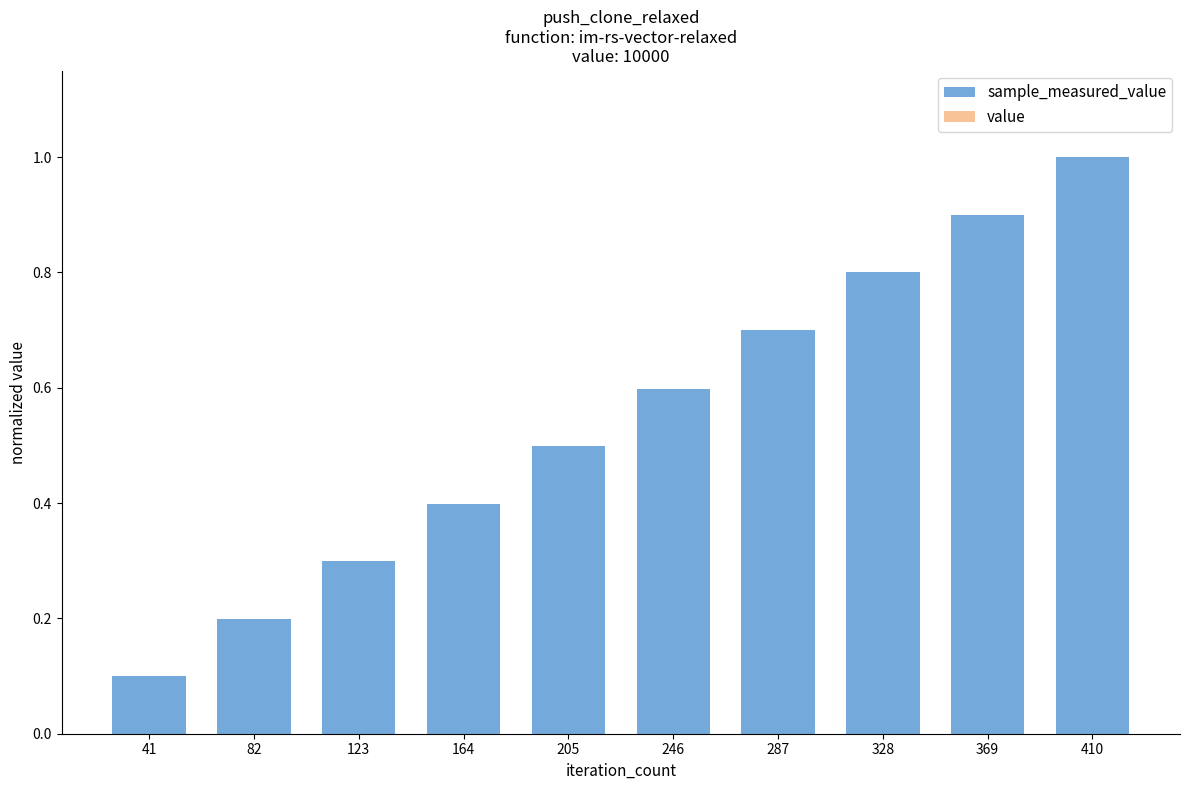

Reading left to right, what are all the values shown in this chart?

sample_measured_value: 0.1	0.2	0.3	0.4	0.5	0.6	0.7	0.8	0.9	1.0
value: 0.0	0.0	0.0	0.0	0.0	0.0	0.0	0.0	0.0	0.0